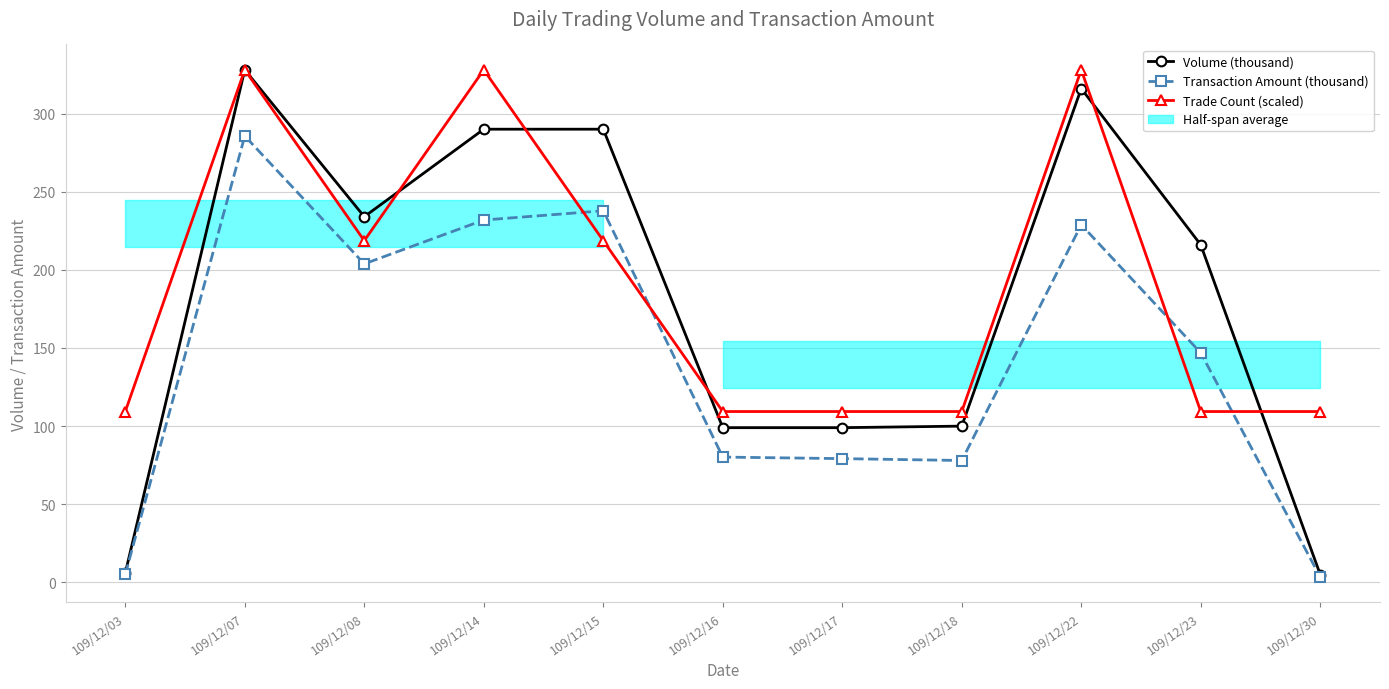

What is the value of the Volume (thousand) point at the 5th from the left?

290.0